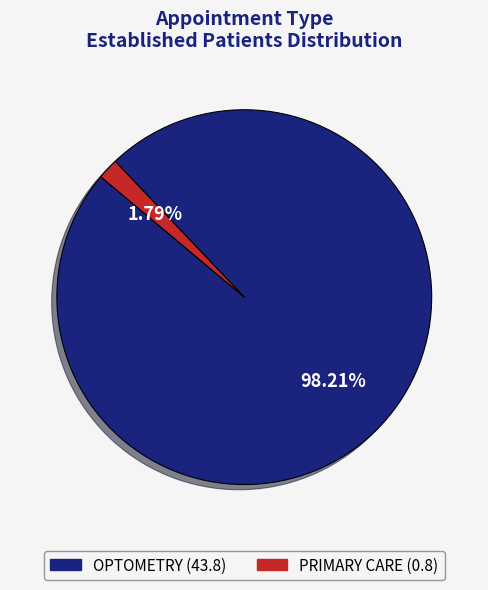

To the nearest percent, what percentage of the pie is OPTOMETRY?

98%